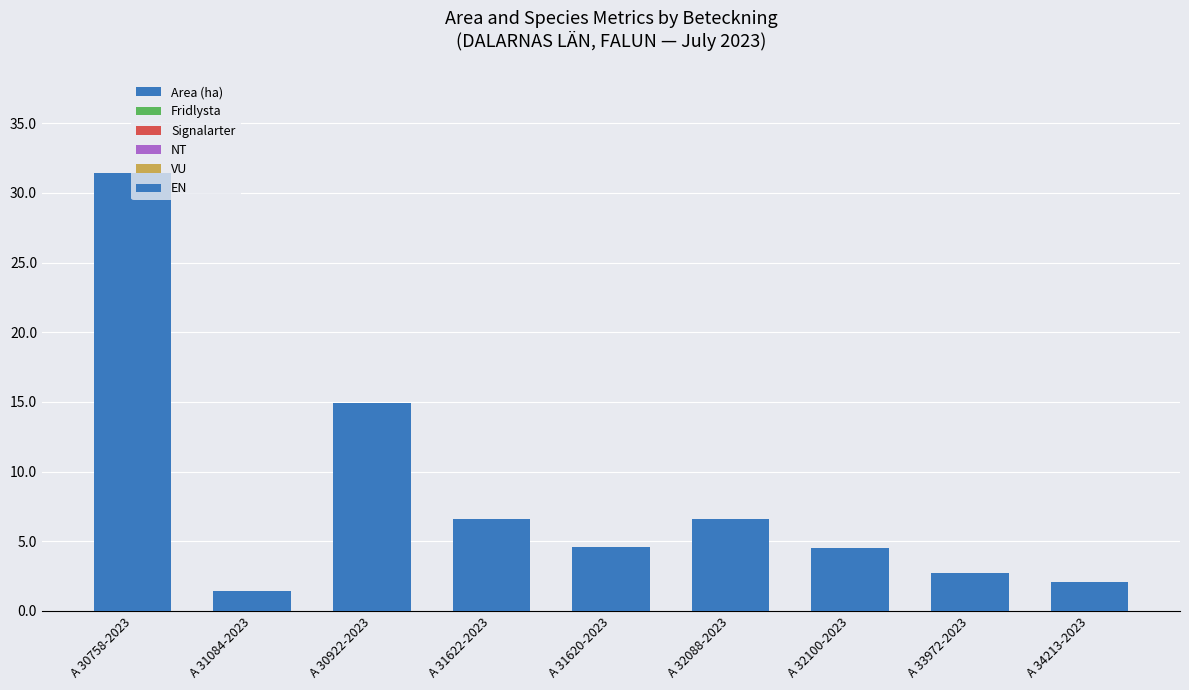

Reading left to right, list all the values displayed in this chart.

Area (ha): A 30758-2023=31.4	A 31084-2023=1.4	A 30922-2023=14.9	A 31622-2023=6.6	A 31620-2023=4.6	A 32088-2023=6.6	A 32100-2023=4.5	A 33972-2023=2.7	A 34213-2023=2.1
Fridlysta: A 30758-2023=0.0	A 31084-2023=0.0	A 30922-2023=0.0	A 31622-2023=0.0	A 31620-2023=0.0	A 32088-2023=0.0	A 32100-2023=0.0	A 33972-2023=0.0	A 34213-2023=0.0
Signalarter: A 30758-2023=0.0	A 31084-2023=0.0	A 30922-2023=0.0	A 31622-2023=0.0	A 31620-2023=0.0	A 32088-2023=0.0	A 32100-2023=0.0	A 33972-2023=0.0	A 34213-2023=0.0
NT: A 30758-2023=0.0	A 31084-2023=0.0	A 30922-2023=0.0	A 31622-2023=0.0	A 31620-2023=0.0	A 32088-2023=0.0	A 32100-2023=0.0	A 33972-2023=0.0	A 34213-2023=0.0
VU: A 30758-2023=0.0	A 31084-2023=0.0	A 30922-2023=0.0	A 31622-2023=0.0	A 31620-2023=0.0	A 32088-2023=0.0	A 32100-2023=0.0	A 33972-2023=0.0	A 34213-2023=0.0
EN: A 30758-2023=0.0	A 31084-2023=0.0	A 30922-2023=0.0	A 31622-2023=0.0	A 31620-2023=0.0	A 32088-2023=0.0	A 32100-2023=0.0	A 33972-2023=0.0	A 34213-2023=0.0